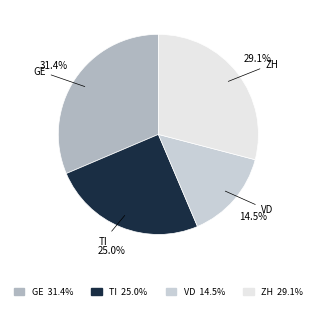

How much of the chart is everything except ZH?

70.9%